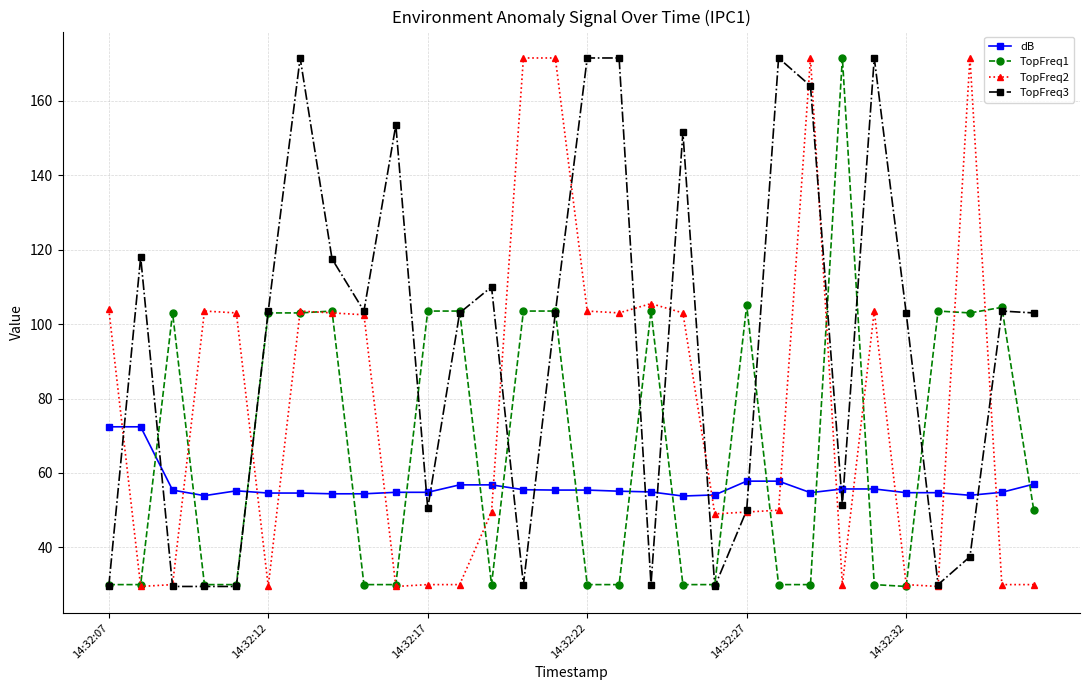

True or false: TopFreq2 has more than 2 points higher than both neighbors.

True